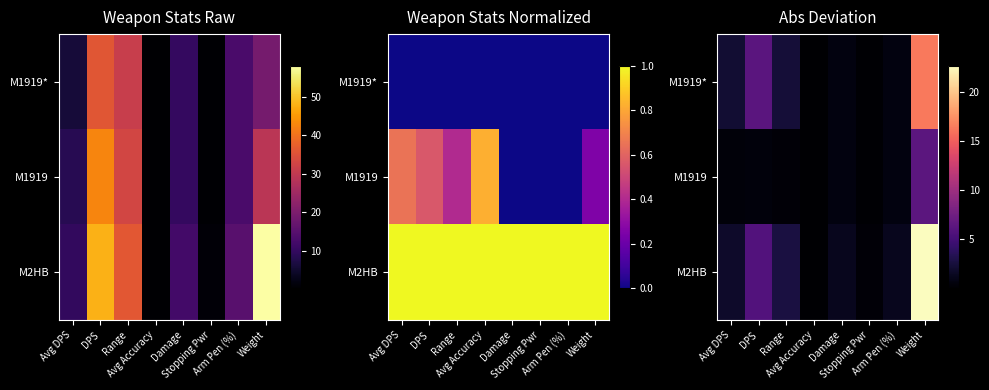

What is the average value of the M1919 series?

1.1